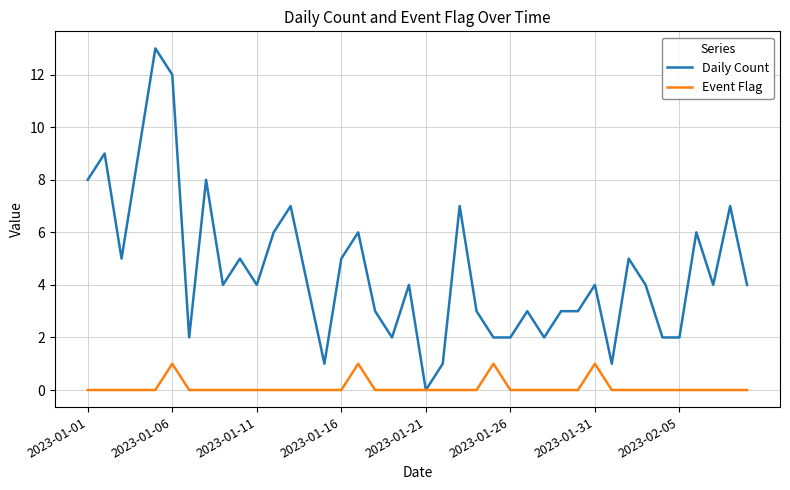

Which series has the largest total across all categories?

Daily Count